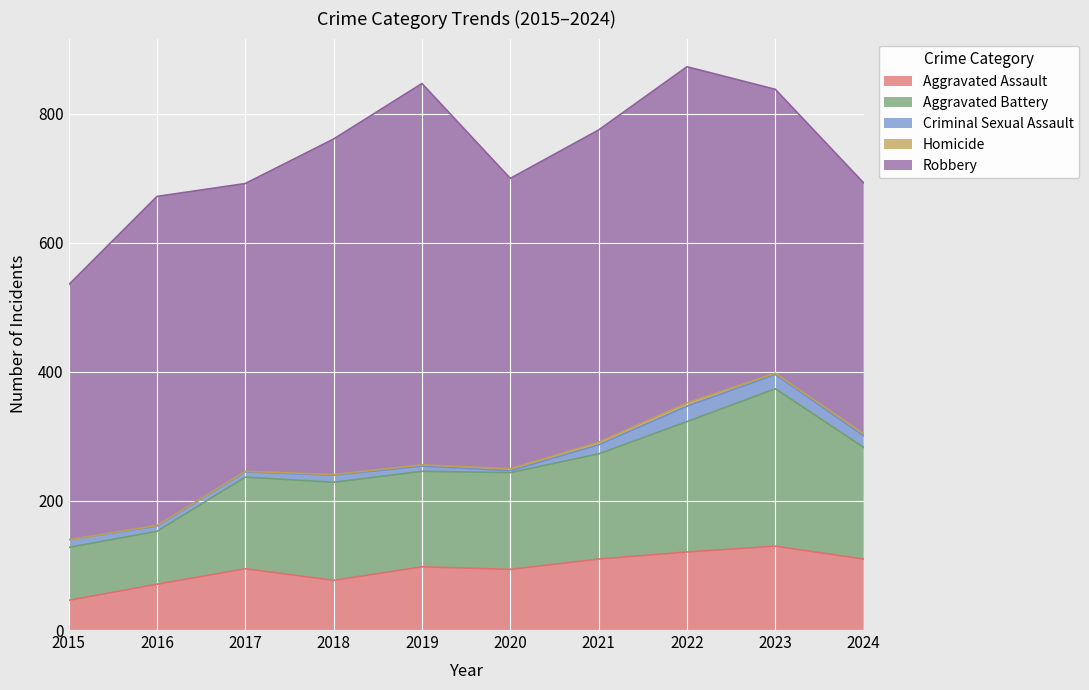

Where does the Robbery series first go above 484?

2016